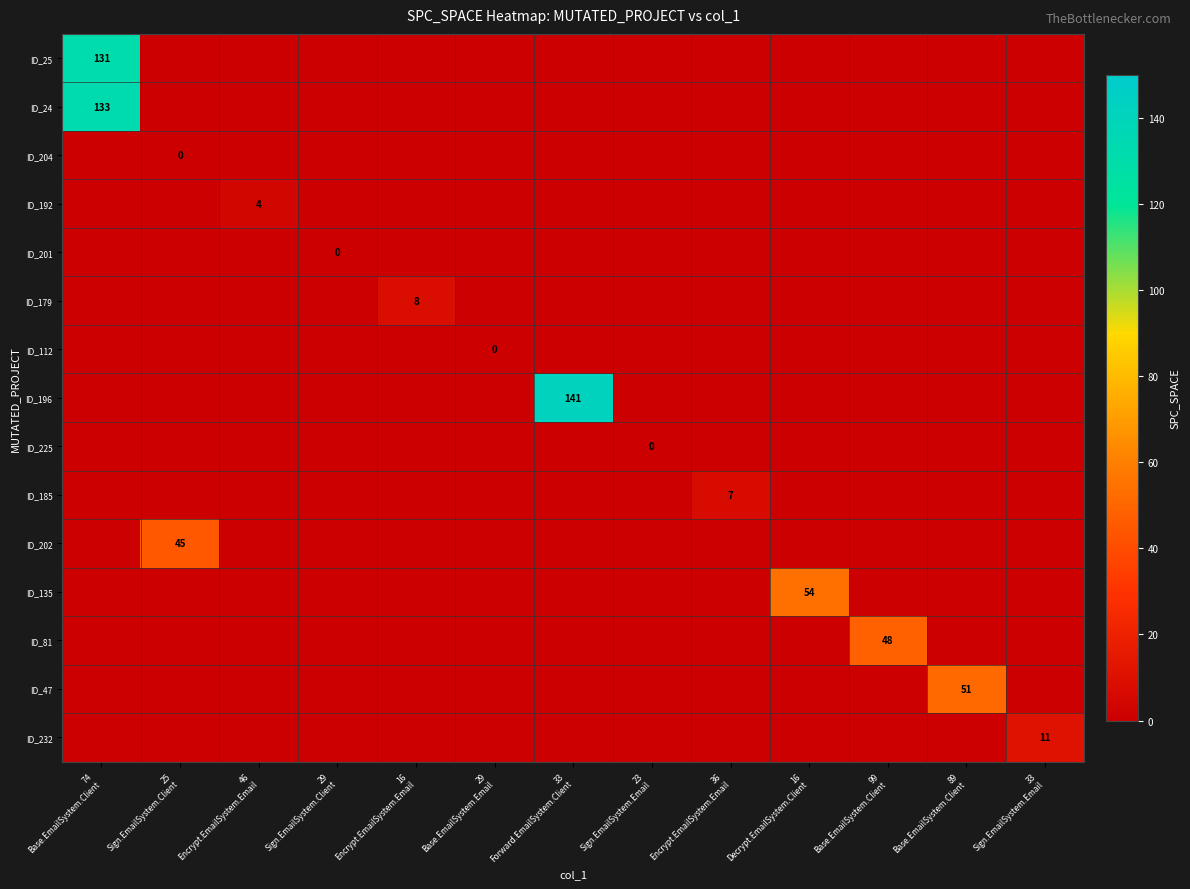

What is the sum of all ID_25 values?

131